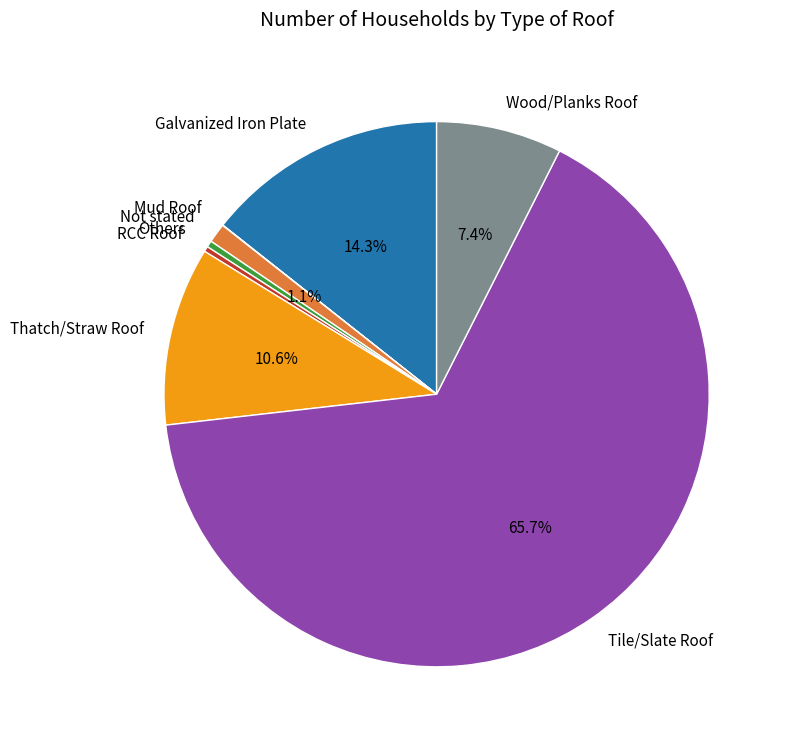

What is the largest slice in the pie chart?

Tile/Slate Roof